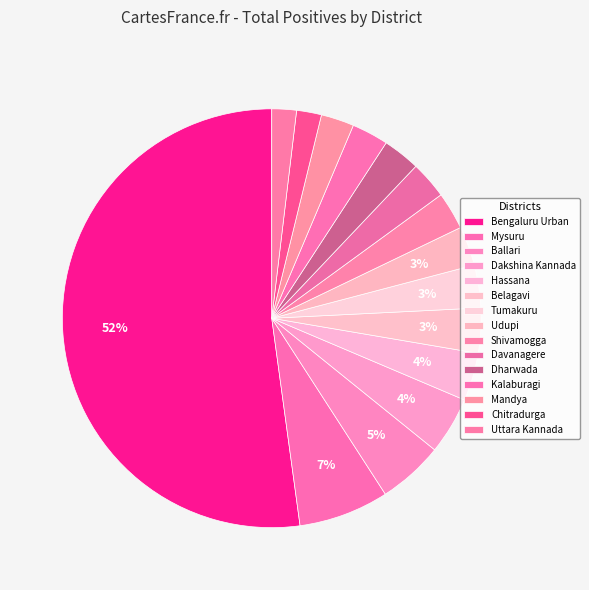

To the nearest percent, what percentage of the pie is Belagavi?

3%